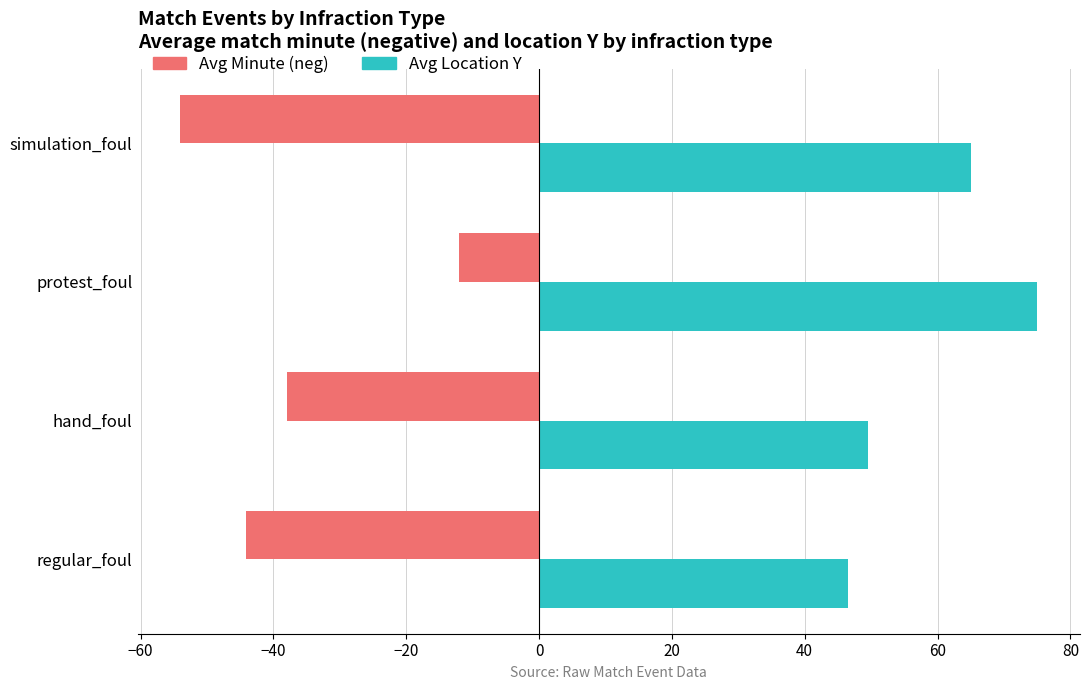

Which category has the lowest value in the Avg Location Y series?

regular_foul